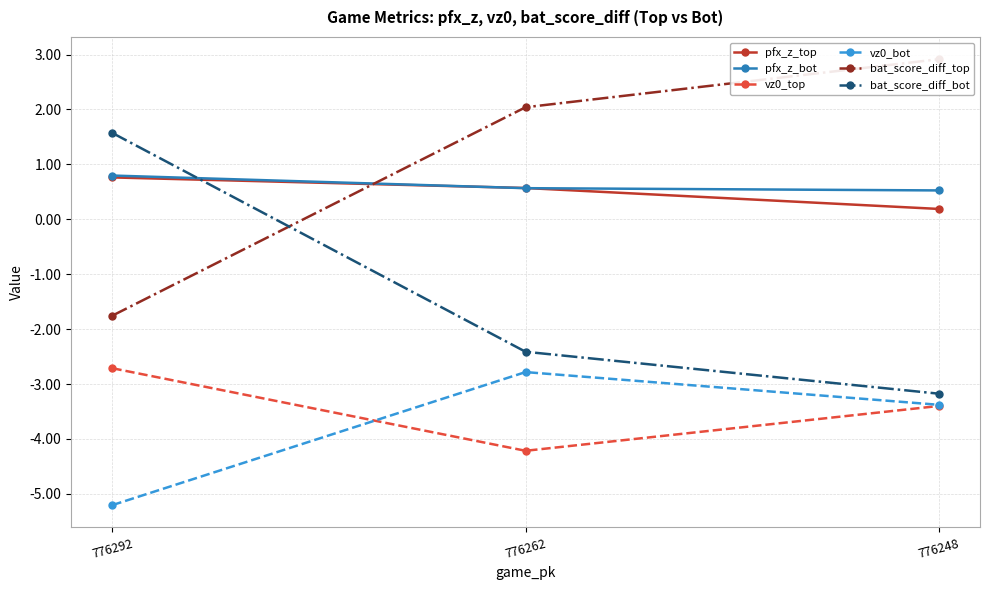

Which category has the lowest value in the vz0_bot series?

776292